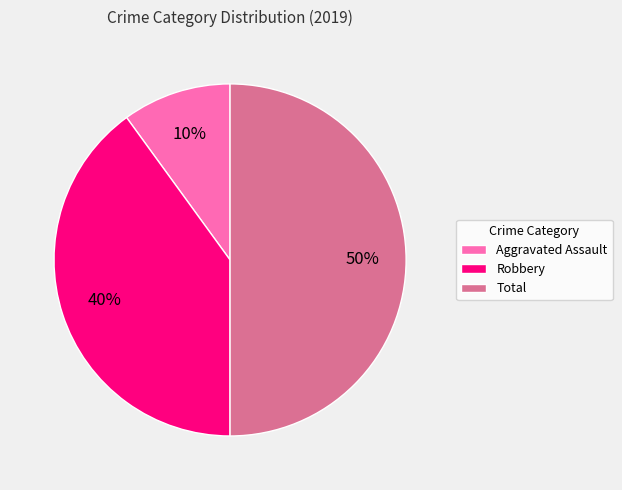

Does Robbery represent more than half of the total?

No